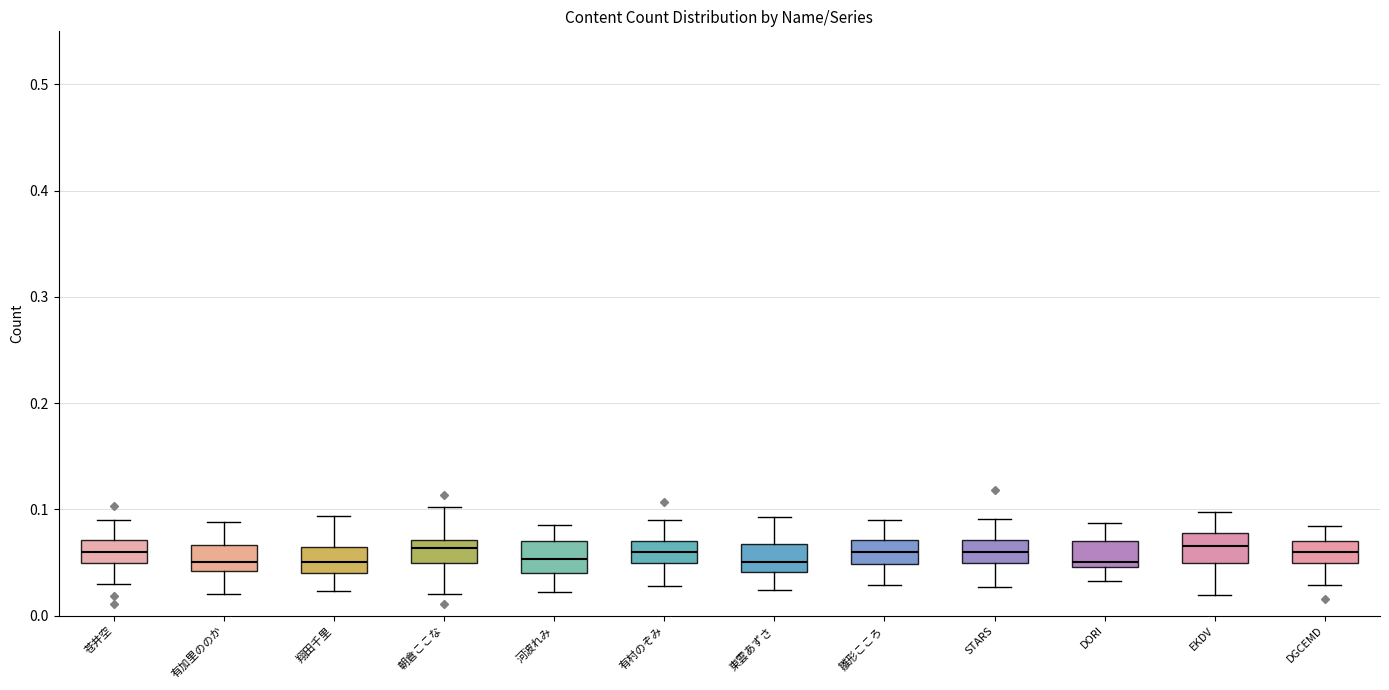

Reading left to right, transcribe this box plot: for each box, give where its median line is, the range the box spans, and where its two whiskers end, as read against the y-axis. The values are not printed on the chart, so give them approximately, as read against the axis.

苍井空: median 0.06, box 0.05 to 0.07, whiskers 0.03 to 0.09
有加里ののか: median 0.05, box 0.04 to 0.07, whiskers 0.02 to 0.09
翔田千里: median 0.05, box 0.04 to 0.06, whiskers 0.02 to 0.09
朝倉ここな: median 0.06, box 0.05 to 0.07, whiskers 0.02 to 0.10
河波れみ: median 0.05, box 0.04 to 0.07, whiskers 0.02 to 0.08
有村のぞみ: median 0.06, box 0.05 to 0.07, whiskers 0.03 to 0.09
東雲あずさ: median 0.05, box 0.04 to 0.07, whiskers 0.02 to 0.09
雛形こころ: median 0.06, box 0.05 to 0.07, whiskers 0.03 to 0.09
STARS: median 0.06, box 0.05 to 0.07, whiskers 0.03 to 0.09
DORI: median 0.05 (just above the box's lower edge), box 0.05 to 0.07, whiskers 0.03 to 0.09
EKDV: median 0.07, box 0.05 to 0.08, whiskers 0.02 to 0.10
DGCEMD: median 0.06, box 0.05 to 0.07, whiskers 0.03 to 0.08